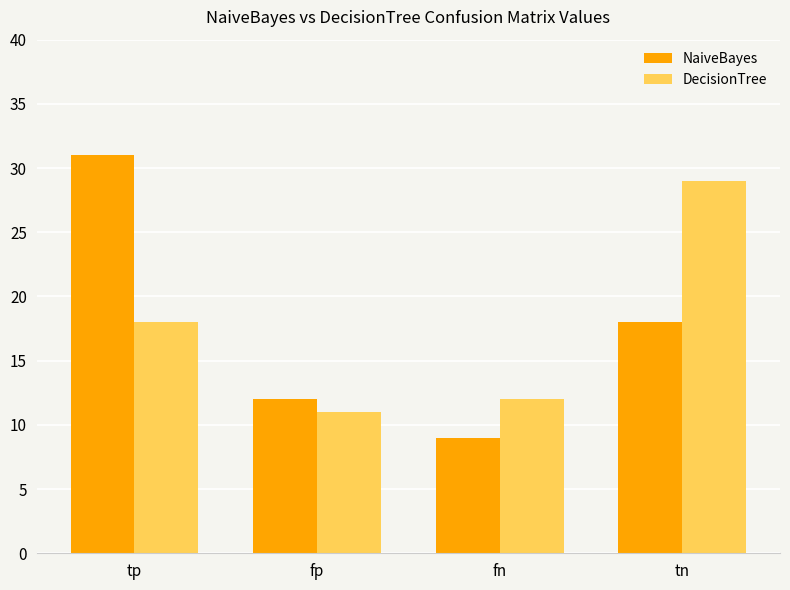

Is the value of NaiveBayes at fn greater than the value of DecisionTree at tp?

No